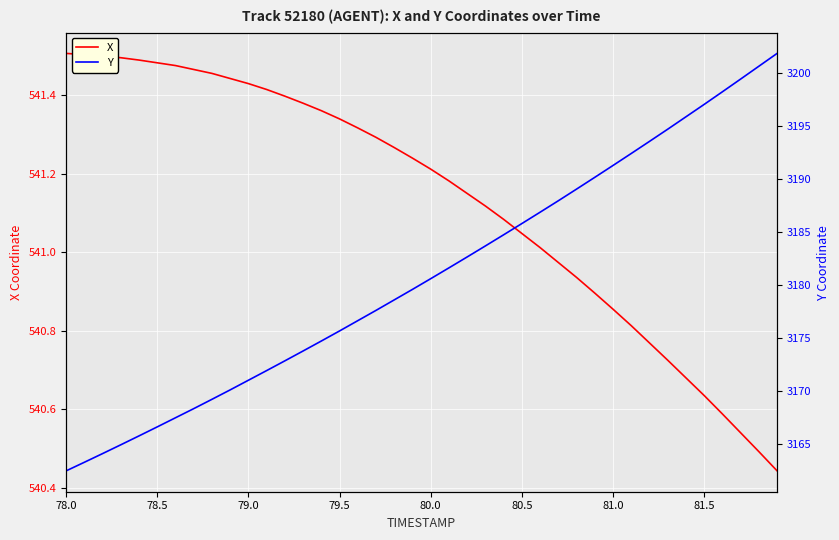

Rank the series by their average value, from lowest to highest.

X, Y